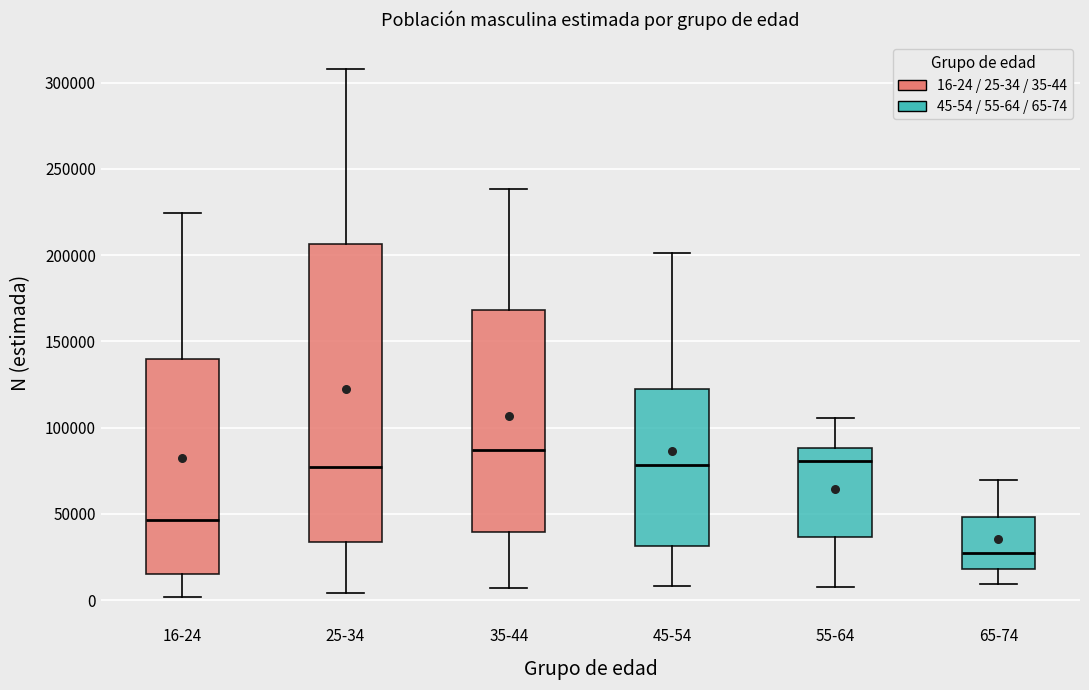

Reading left to right, read every box against the y-axis: the position of its median line, the range the box covers, and the ends of its whiskers. The values are not printed on the chart, so give them approximately, as read against the axis.

16-24: median 45000, box 15000 to 140000, whiskers 0 to 225000
25-34: median 75000, box 35000 to 205000, whiskers 5000 to 310000
35-44: median 85000, box 40000 to 170000, whiskers 5000 to 240000
45-54: median 80000, box 30000 to 120000, whiskers 10000 to 200000
55-64: median 80000, box 35000 to 90000, whiskers 5000 to 105000
65-74: median 25000, box 20000 to 50000, whiskers 10000 to 70000